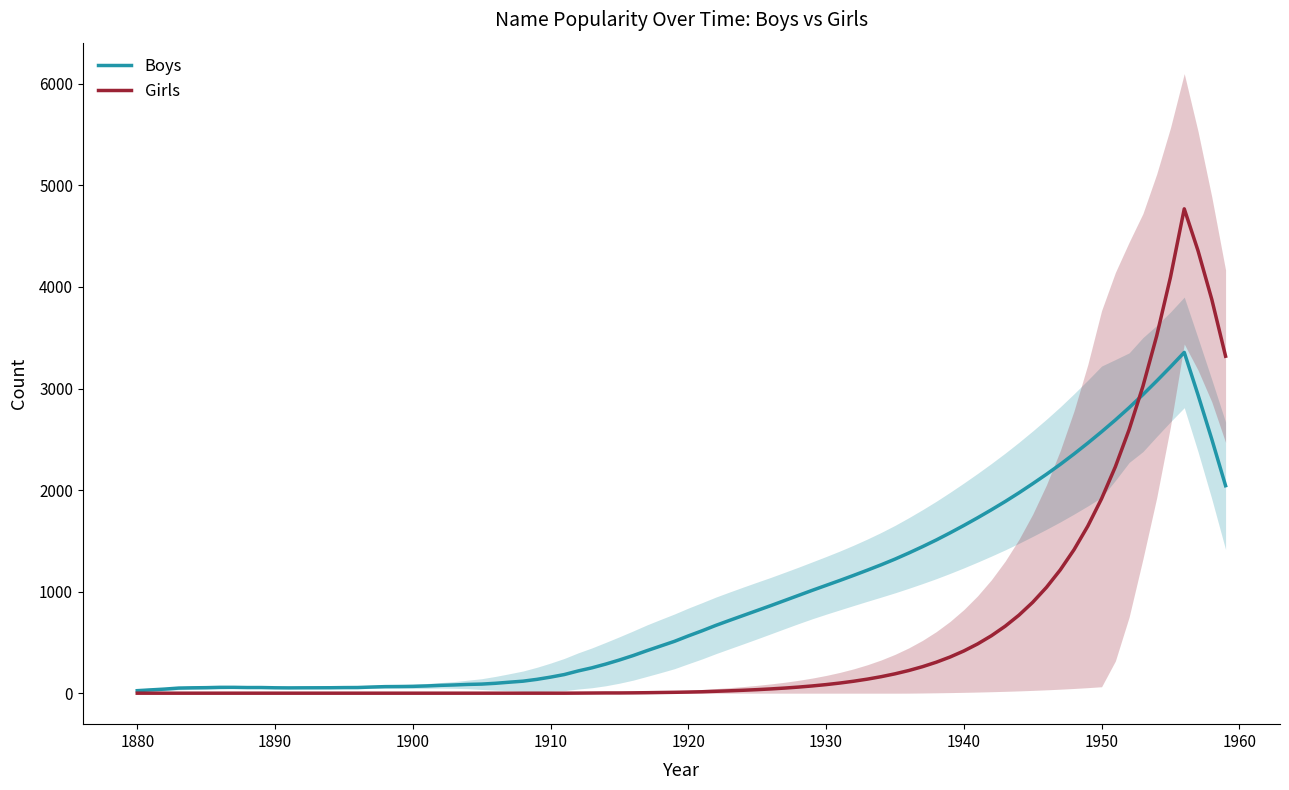

The value of Girls at 1880 is 0.0. True or false?

True